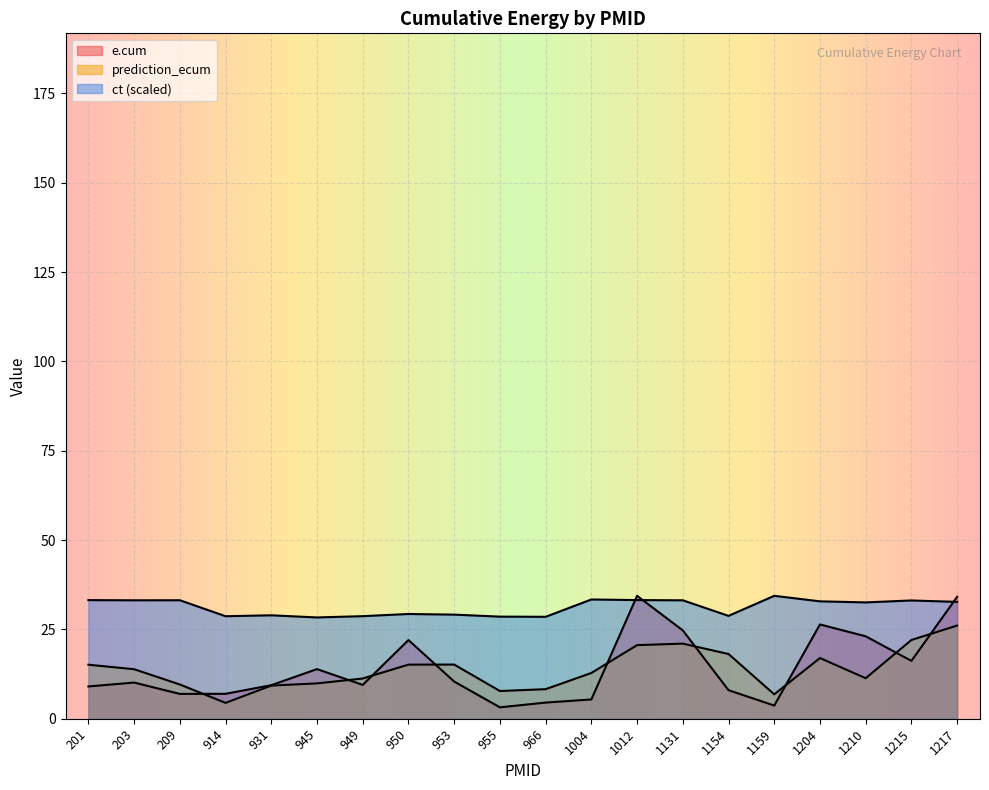

True or false: prediction_ecum and ct intersect in this chart.

False